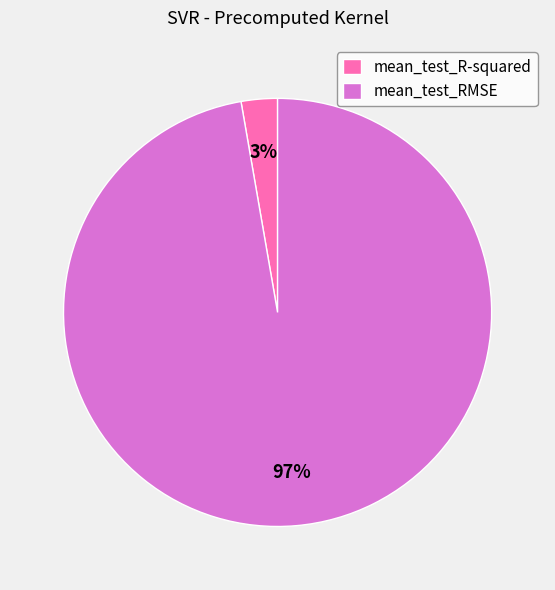

What percentage is the mean_test_RMSE slice, to the nearest percent?

97%